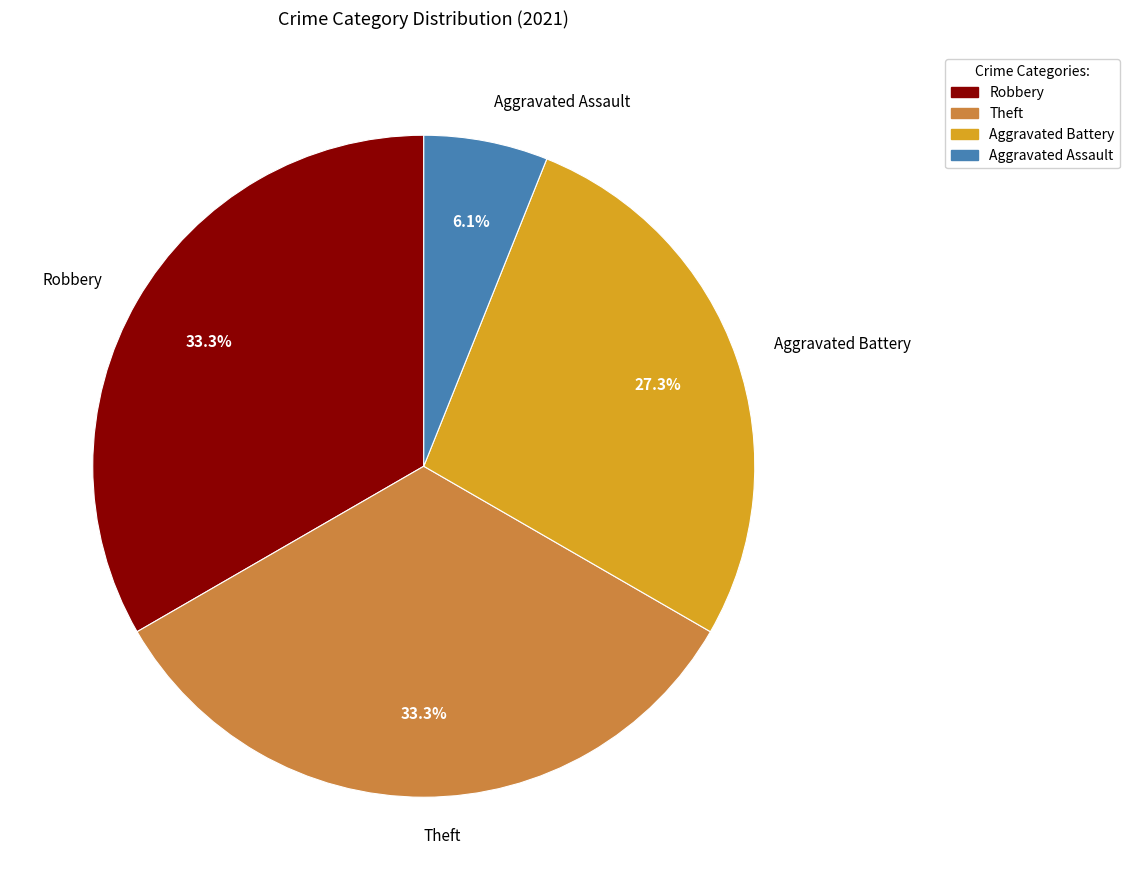

Which slice is the smallest?

Aggravated Assault